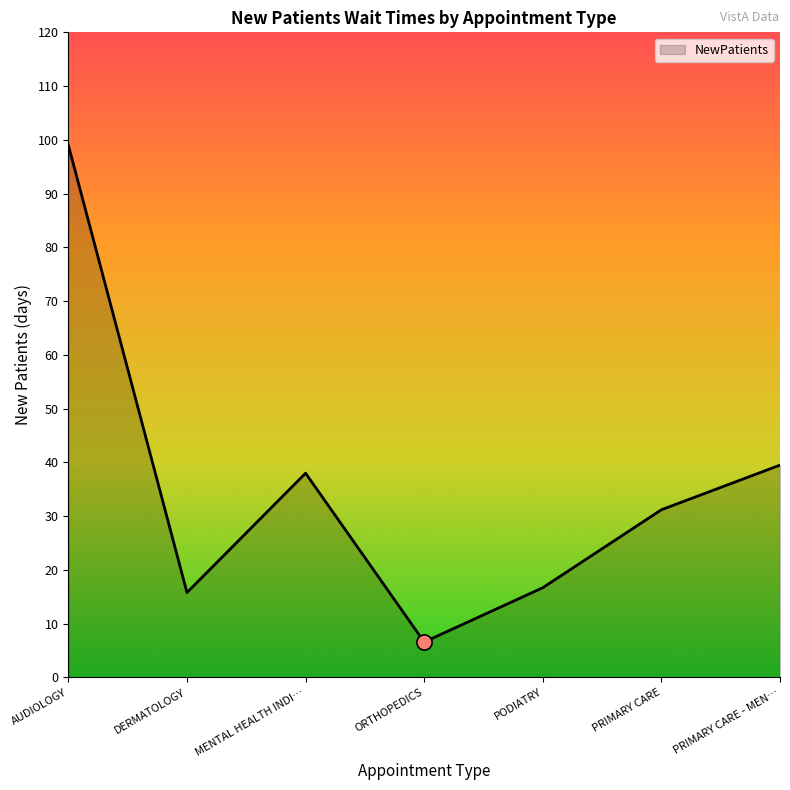

Which has a higher value, PRIMARY CARE - MEN… or PRIMARY CARE?

PRIMARY CARE - MEN…